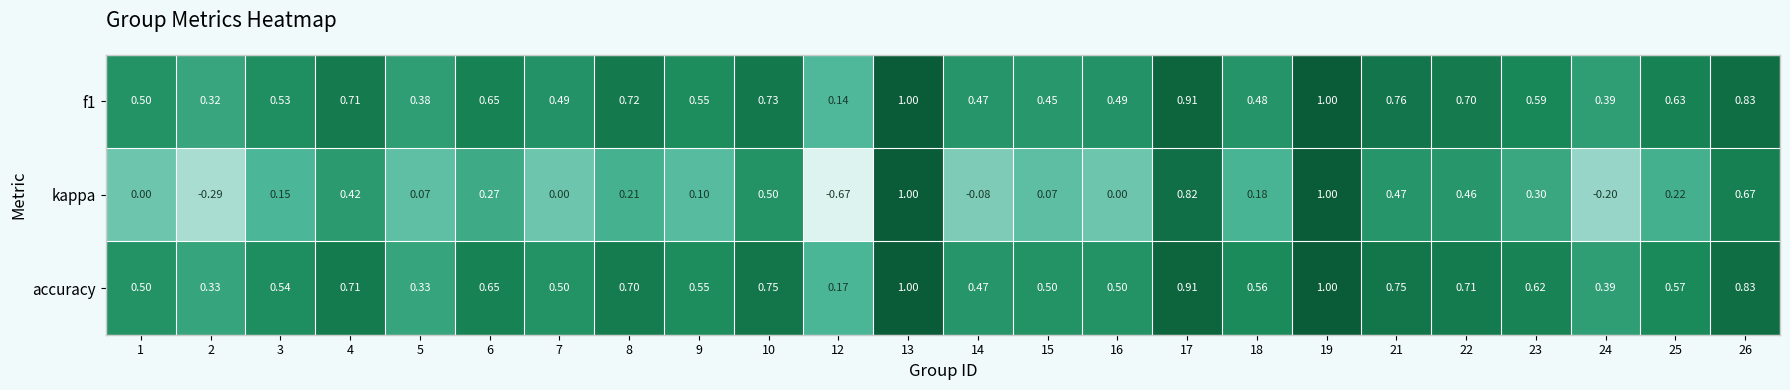

How many categories are shown in the chart?

24